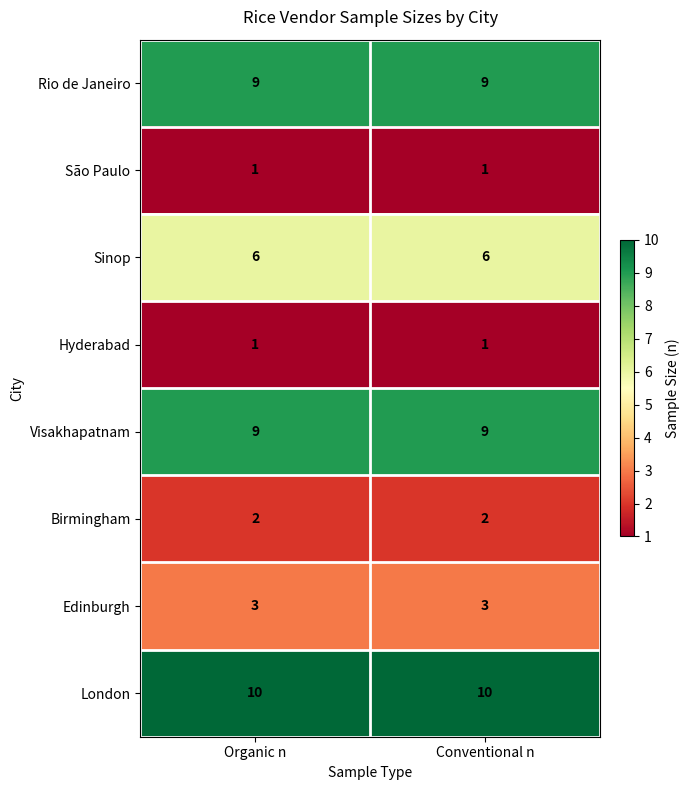

What is the total value across all series at Organic n?

41